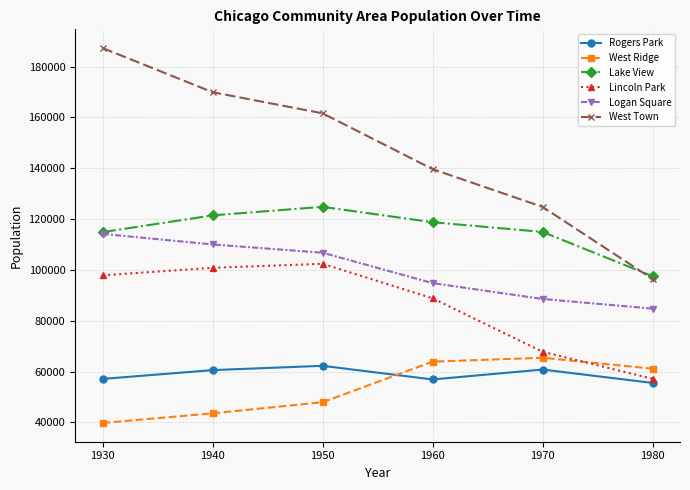

How many times do Lake View and West Town cross each other?

1